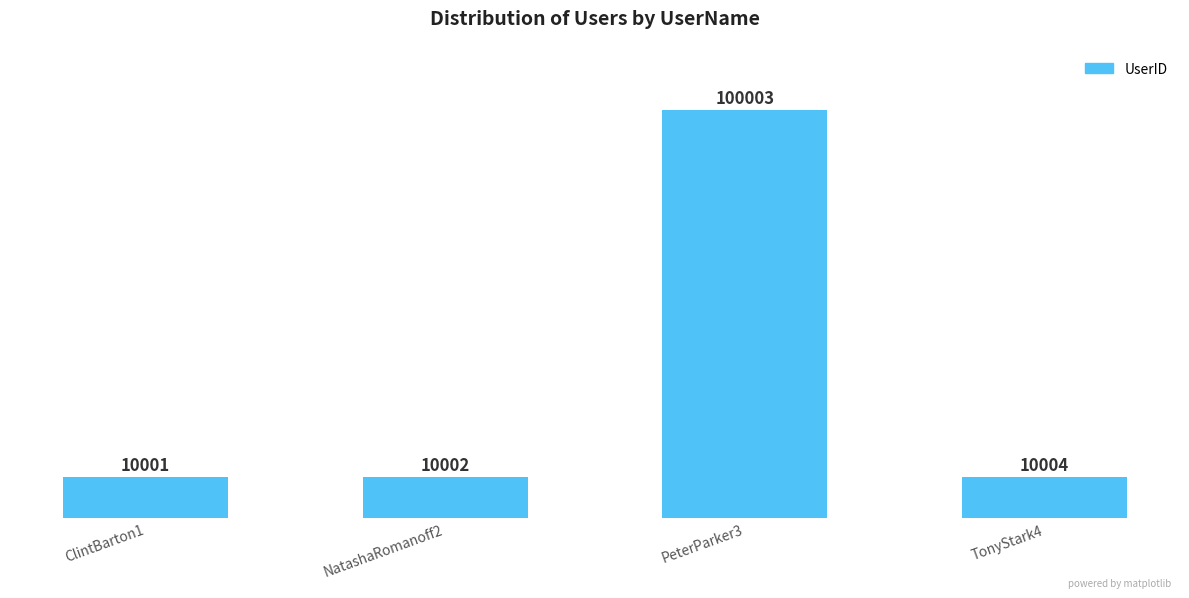

What is the label of the 4th bar from the right?

ClintBarton1